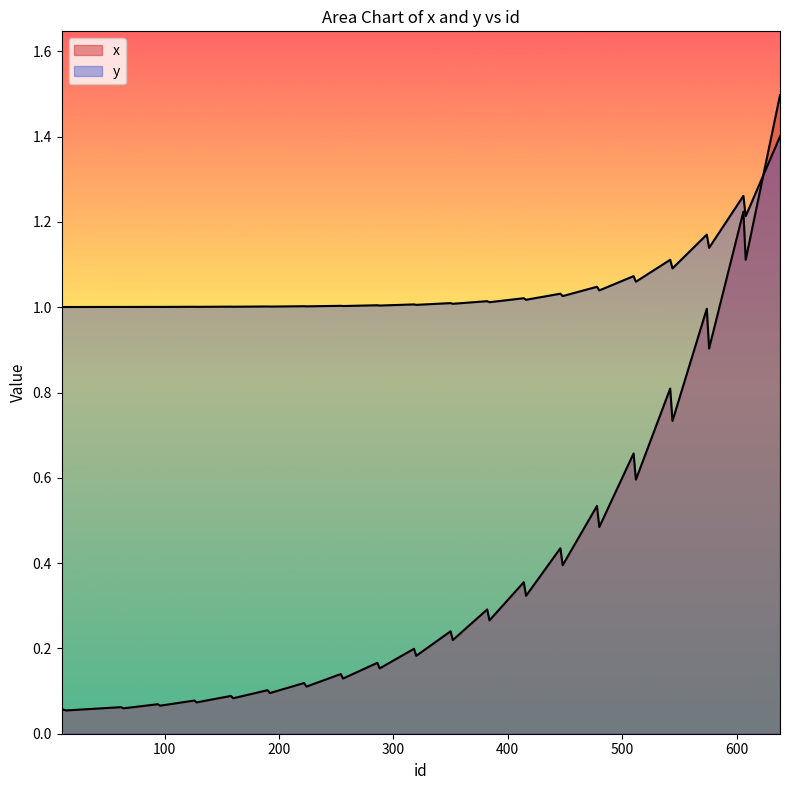

Reading right to left, transcribe all the data shown in this chart.

x: 1.5	1.1	1.2	0.9	1.0	0.7	0.8	0.6	0.7	0.5	0.5	0.4	0.4	0.3	0.4	0.3	0.3	0.2	0.2	0.2	0.2	0.2	0.2	0.1	0.1	0.1	0.1	0.1	0.1	0.1	0.1	0.1	0.1	0.1	0.1	0.1	0.1	0.1	0.1	0.1
y: 1.4	1.2	1.3	1.1	1.2	1.1	1.1	1.1	1.1	1.0	1.0	1.0	1.0	1.0	1.0	1.0	1.0	1.0	1.0	1.0	1.0	1.0	1.0	1.0	1.0	1.0	1.0	1.0	1.0	1.0	1.0	1.0	1.0	1.0	1.0	1.0	1.0	1.0	1.0	1.0